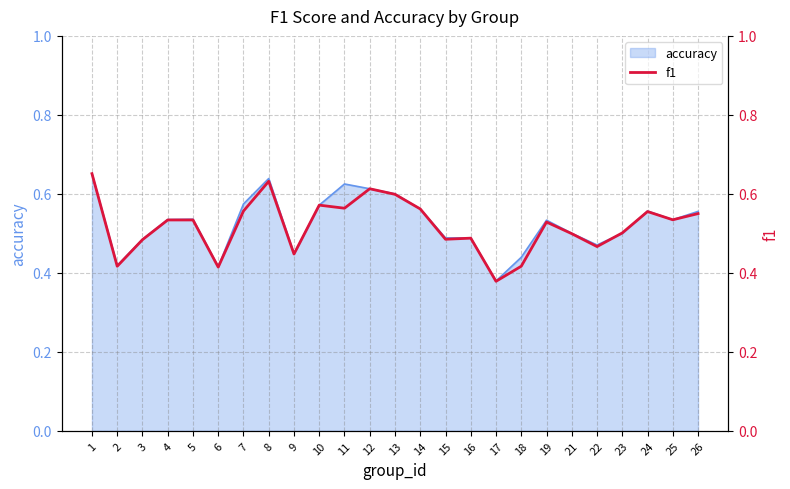

Reading left to right, transcribe all the data shown in this chart.

1=0.7	2=0.4	3=0.5	4=0.5	5=0.5	6=0.4	7=0.6	8=0.6	9=0.4	10=0.6	11=0.6	12=0.6	13=0.6	14=0.6	15=0.5	16=0.5	17=0.4	18=0.4	19=0.5	21=0.5	22=0.5	23=0.5	24=0.6	25=0.5	26=0.5